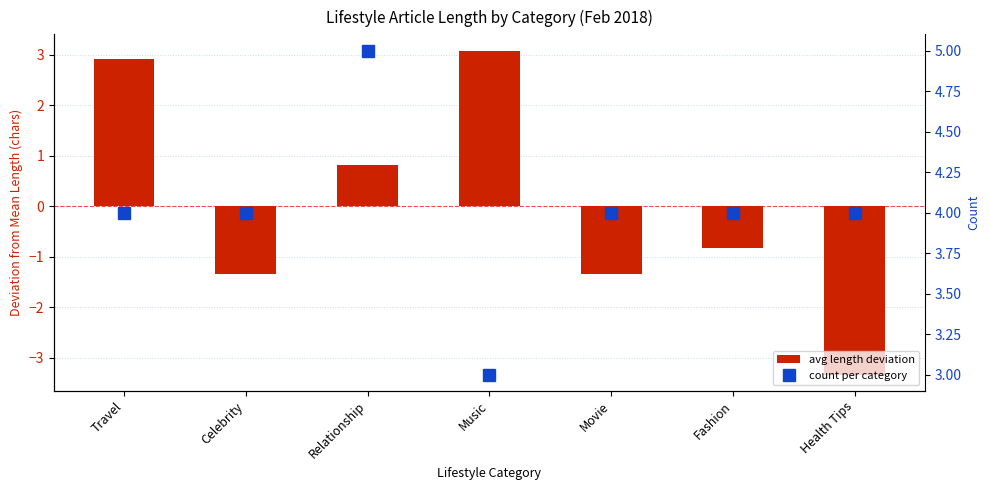

How many data points in count per category are less than 4?

1